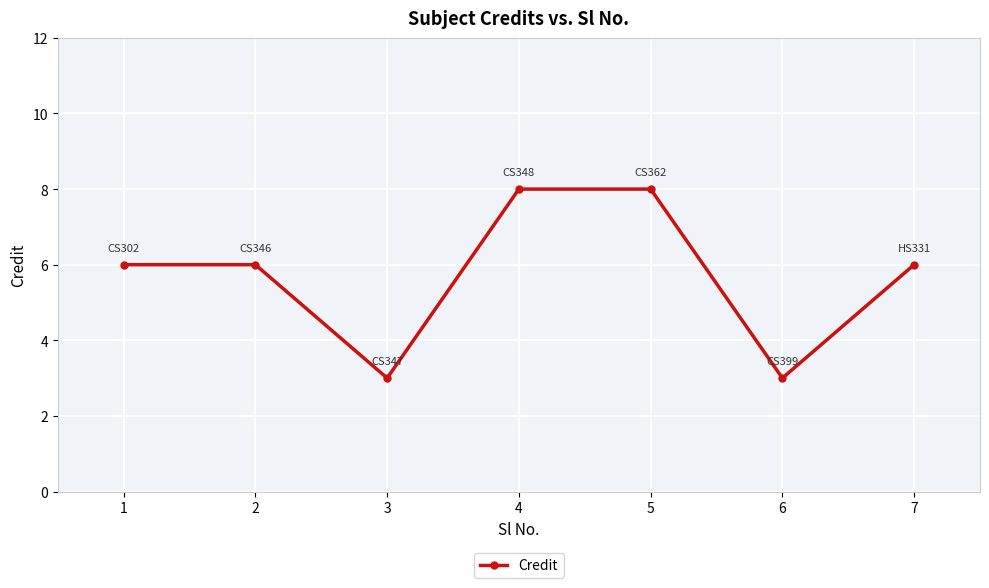

What is the maximum value shown in the chart?

8